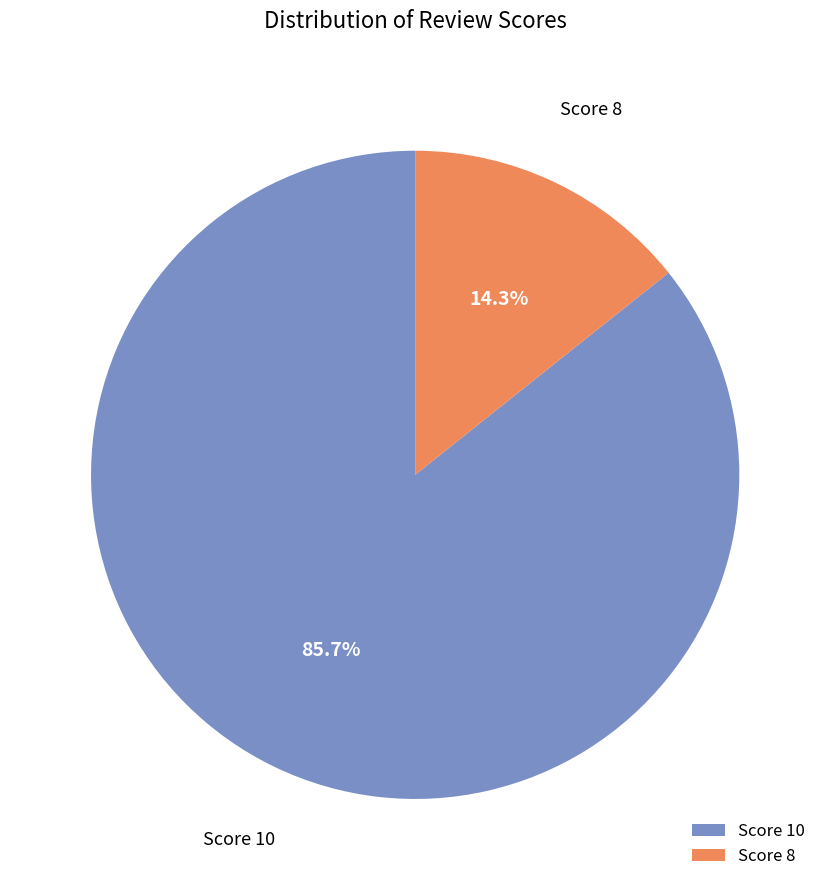

Does any single category account for the majority?

Yes